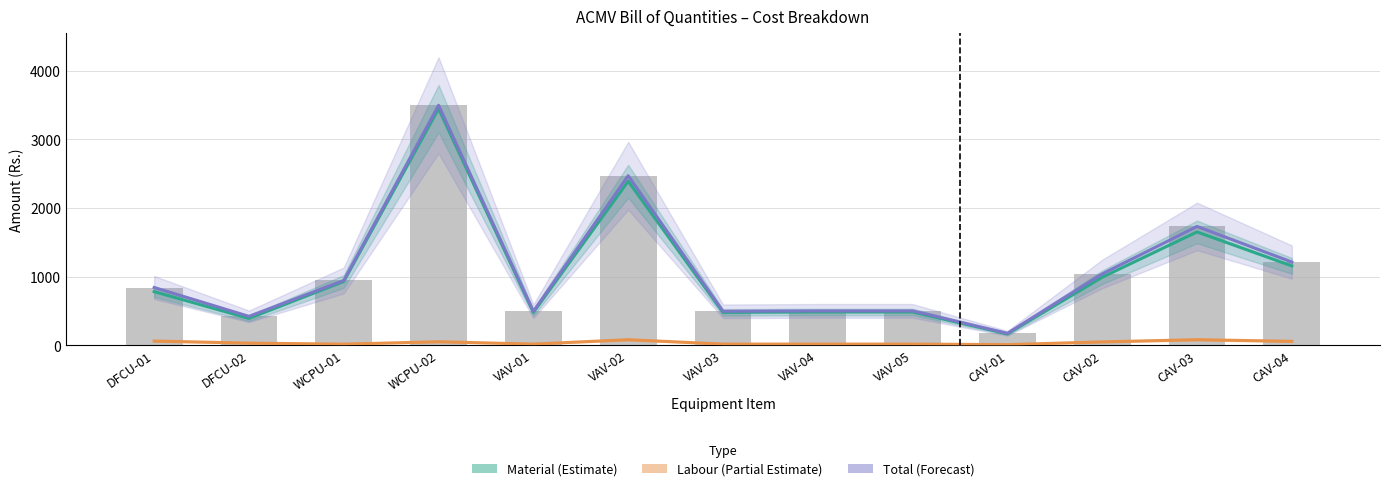

What is the lowest value of the Total (Forecast) series?

173.0